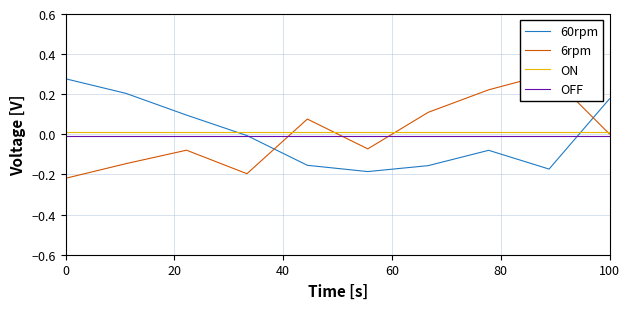

Which series has the largest total across all categories?

ON